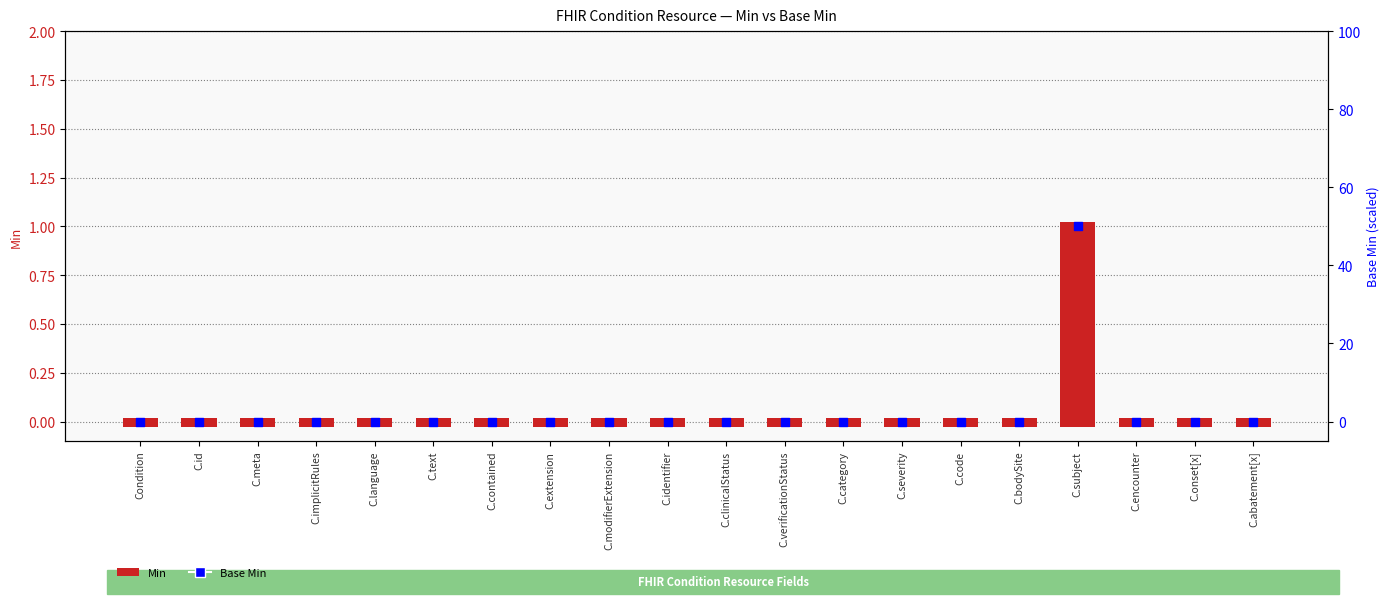

What are all the series names shown in the legend?

Min, Base Min